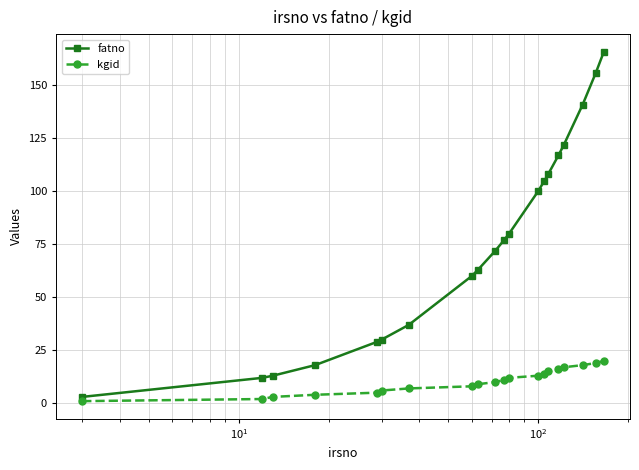

What is the greatest value displayed?

166